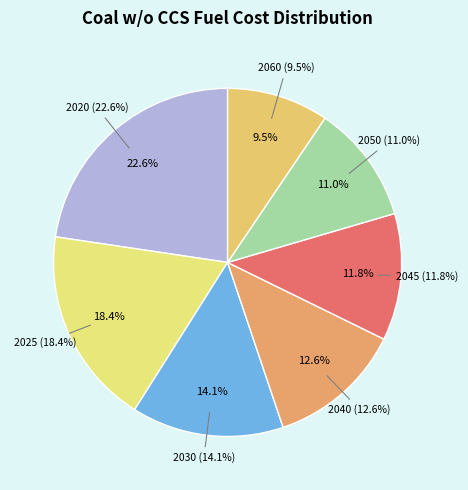

Is there any slice that represents more than half of the pie?

No